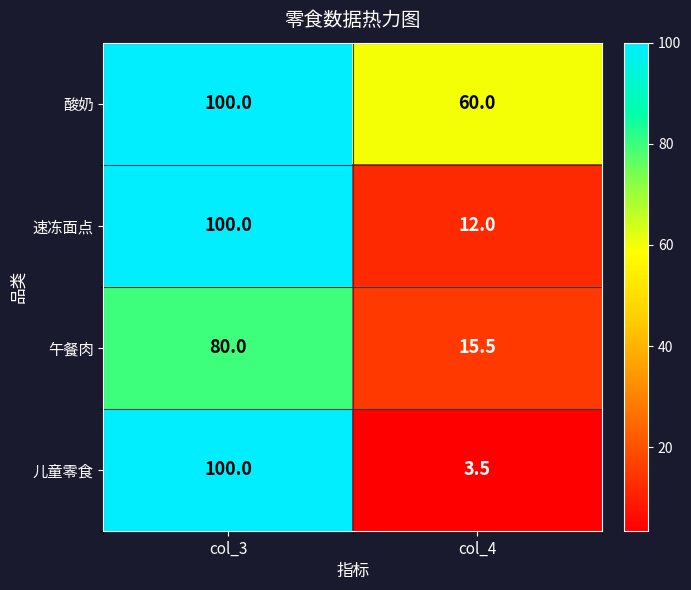

At which label is 儿童零食 closest to 51?

col_4